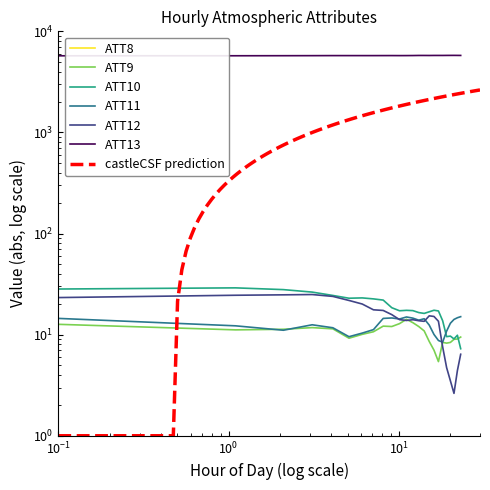

What is the sum of all ATT11 values?

301.7